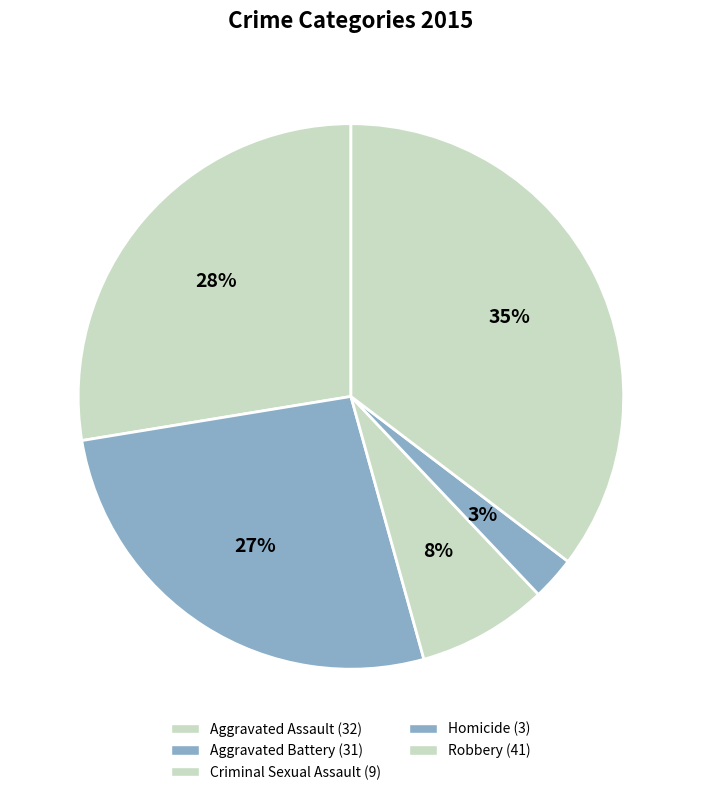

To the nearest percent, what is the difference between the Aggravated Assault and Criminal Sexual Assault slice percentages?

20%